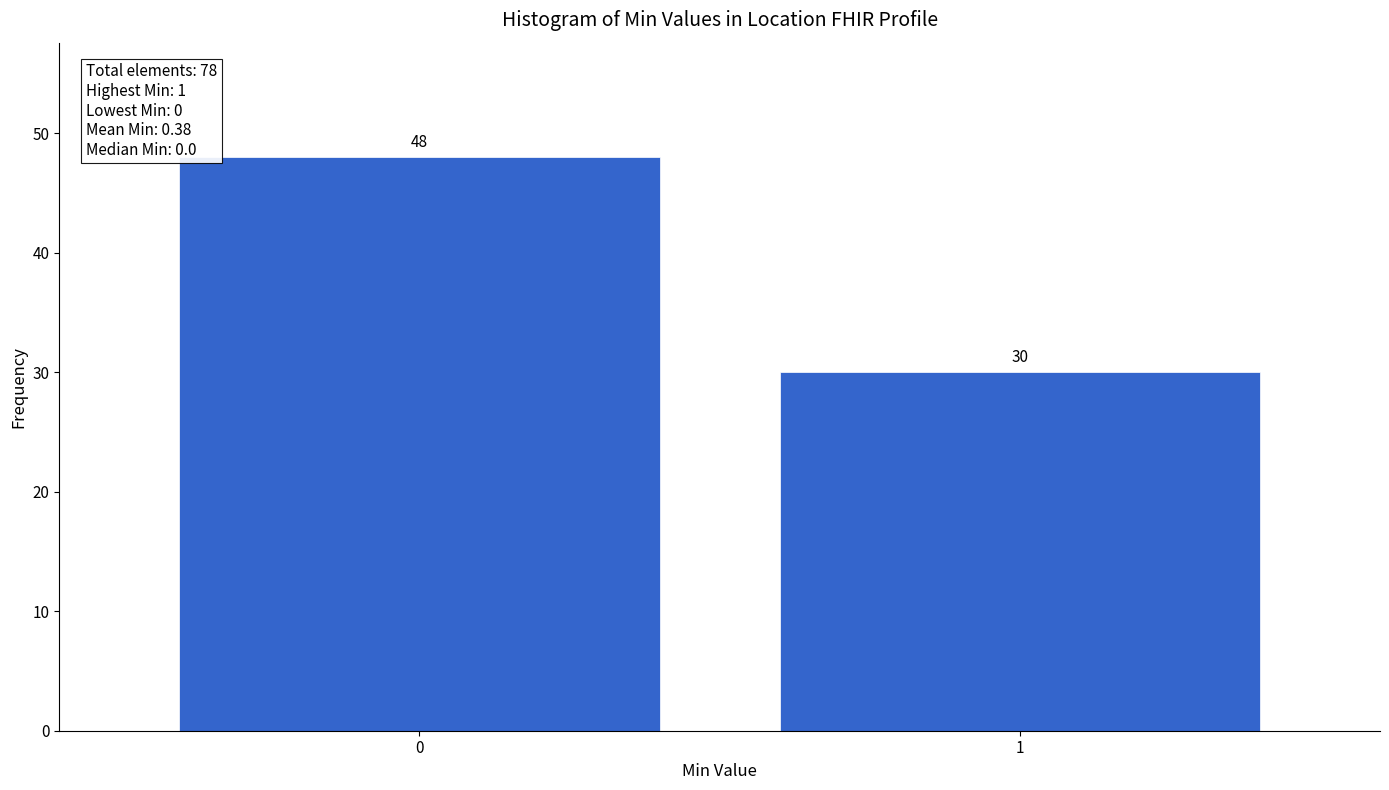

Reading left to right, list all the values displayed in this chart.

48	30